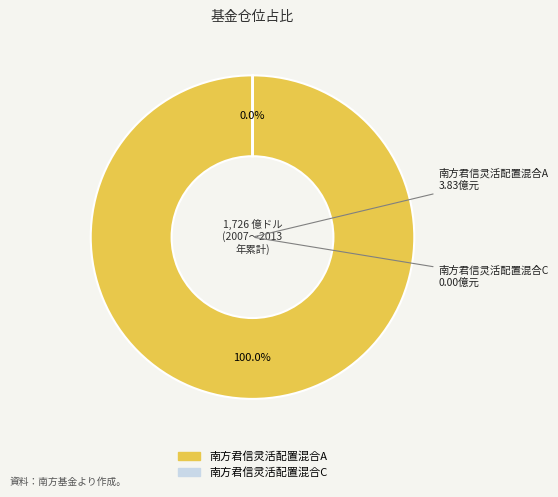

Is there any slice that represents more than half of the pie?

Yes